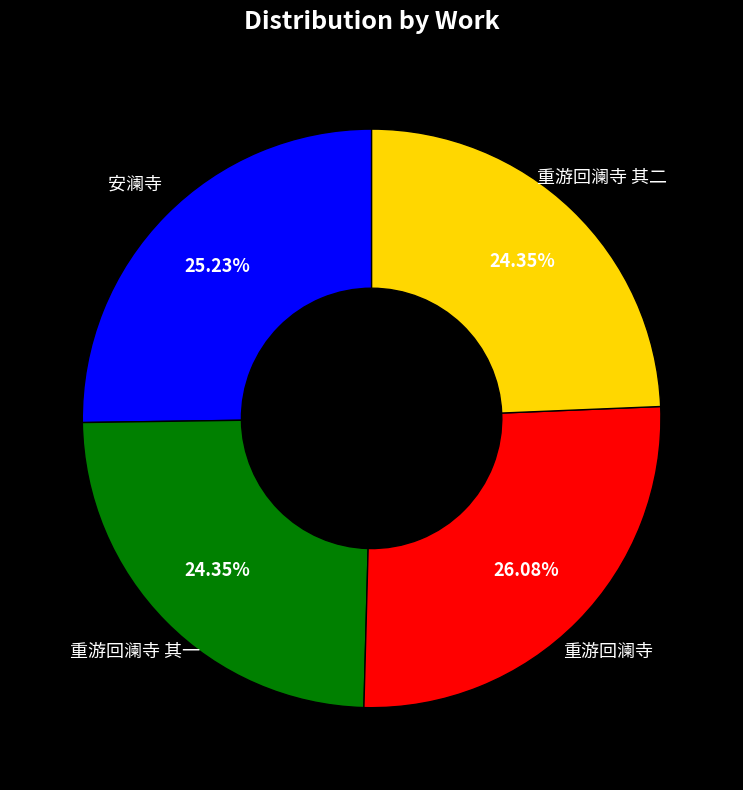

Which slice is the largest?

重游回澜寺